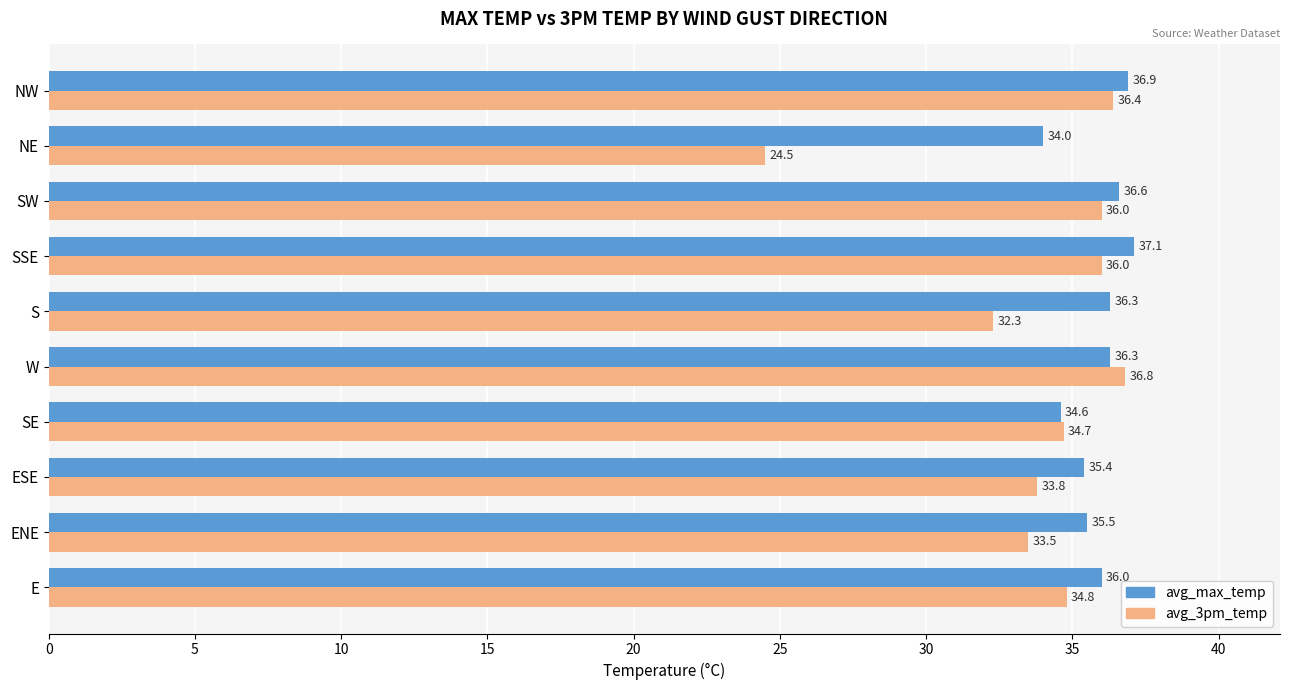

What are all the series names shown in the legend?

avg_max_temp, avg_3pm_temp